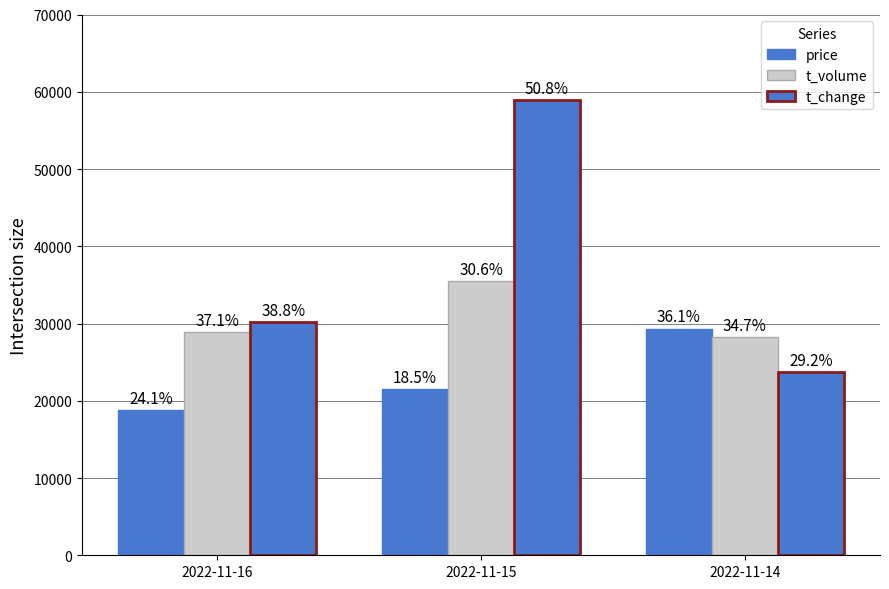

What is the maximum value shown in the chart?

58953